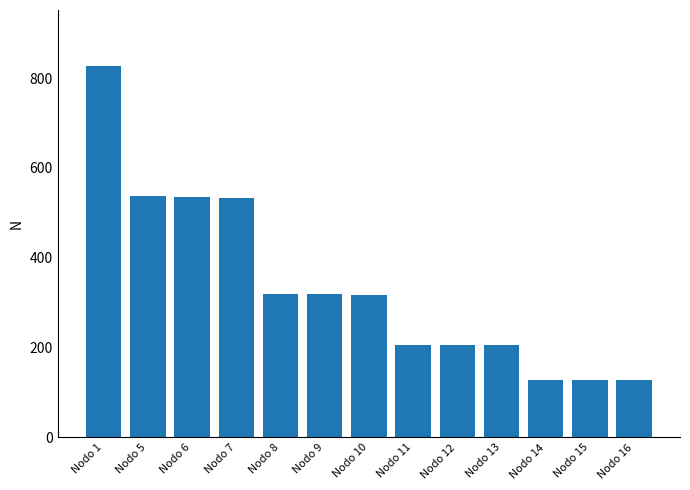

Is it true that the value at Nodo 1 is 1119.0?

False